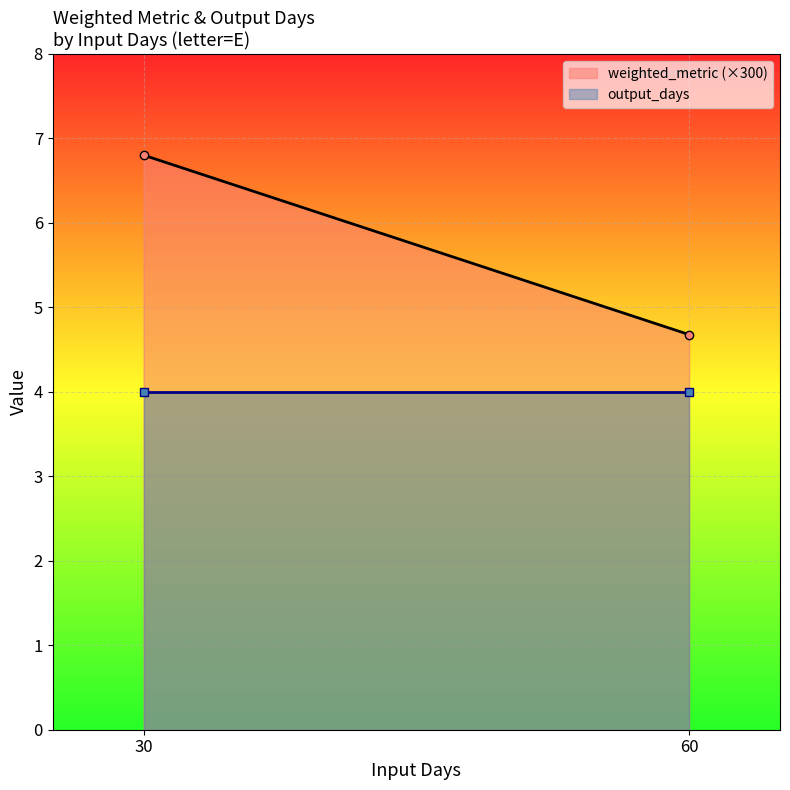

At which category is the sum across all series the highest?

30